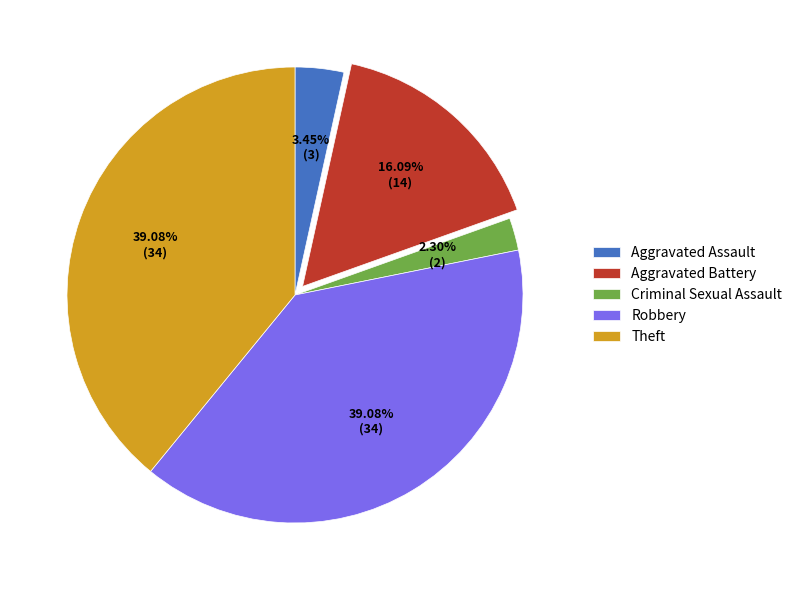

Does Theft represent more than half of the total?

No